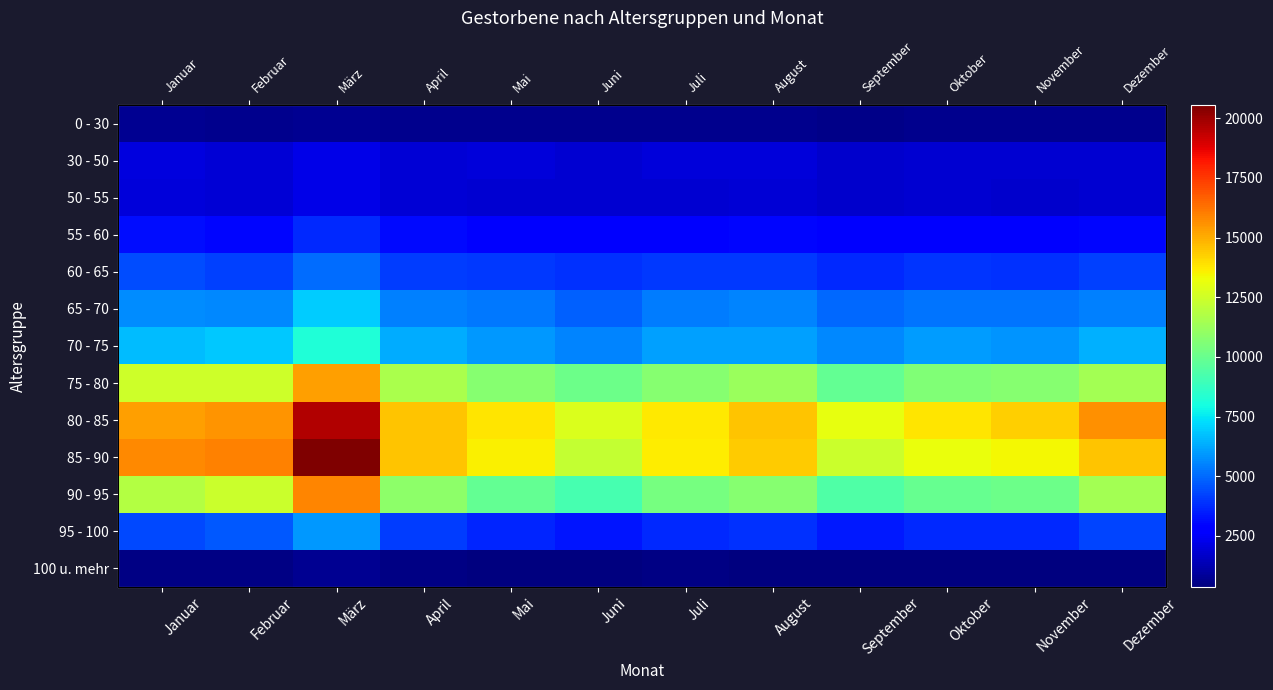

What is the total value across all series at Mai?

74648